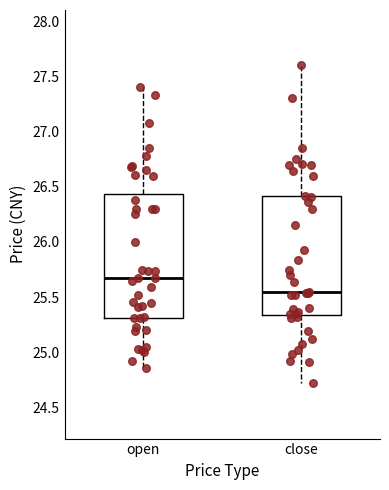

Reading left to right, transcribe this box plot: for each box, give where its median line is, the range the box spans, and where its two whiskers end, as read against the y-axis. The values are not printed on the chart, so give them approximately, as read against the axis.

open: median 25.65, box 25.30 to 26.45, whiskers 24.85 to 27.40
close: median 25.55, box 25.35 to 26.40, whiskers 24.70 to 27.60